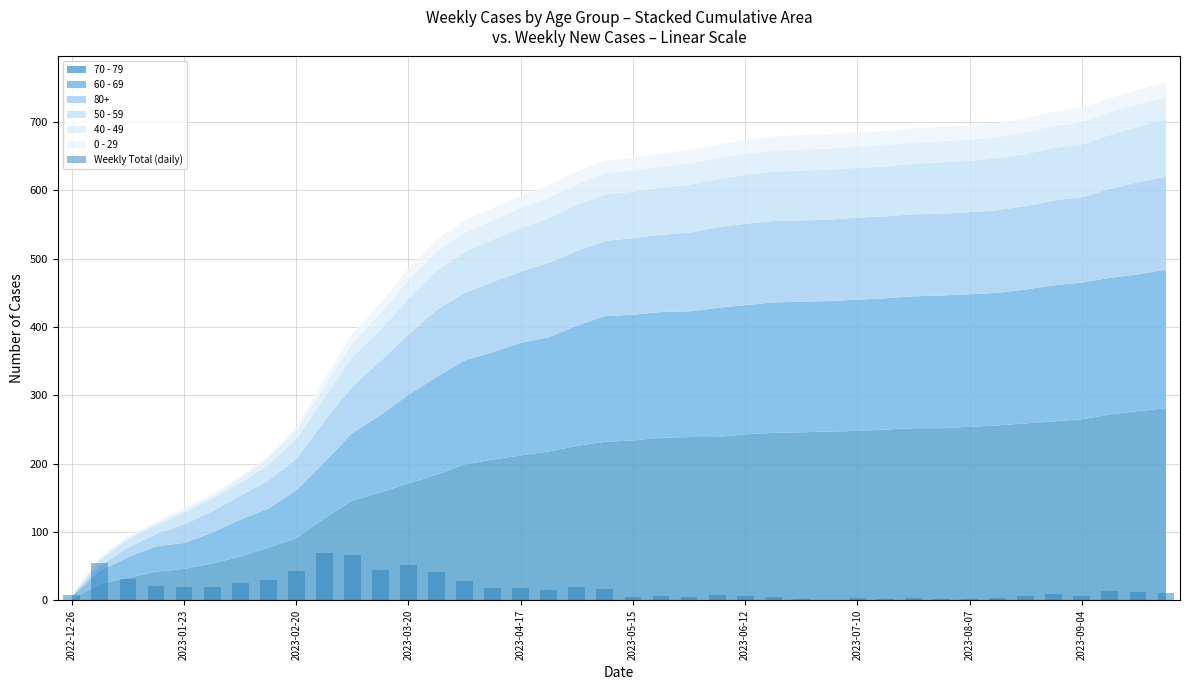

What is the greatest value displayed?

70